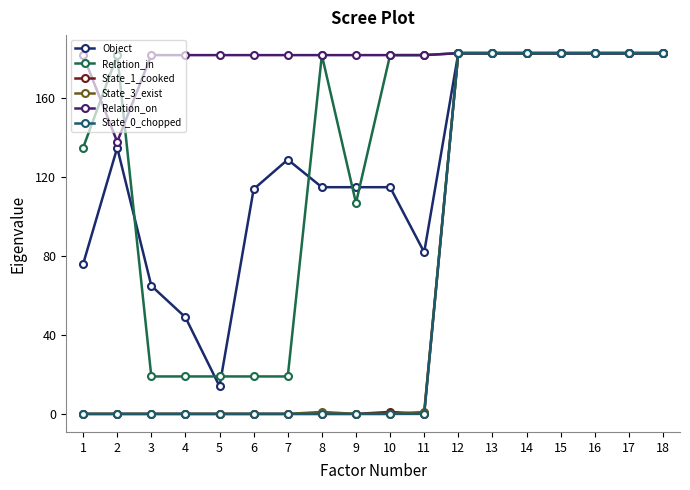

Reading left to right, list all the values displayed in this chart.

Object: 76	135	65	49	14	114	129	115	115	115	82	183	183	183	183	183	183	183
Relation_in: 135	182	19	19	19	19	19	182	107	182	182	183	183	183	183	183	183	183
State_1_cooked: 0	0	0	0	0	0	0	0	0	1	0	183	183	183	183	183	183	183
State_3_exist: 0	0	0	0	0	0	0	1	0	0	1	183	183	183	183	183	183	183
Relation_on: 182	138	182	182	182	182	182	182	182	182	182	183	183	183	183	183	183	183
State_0_chopped: 0	0	0	0	0	0	0	0	0	0	0	183	183	183	183	183	183	183